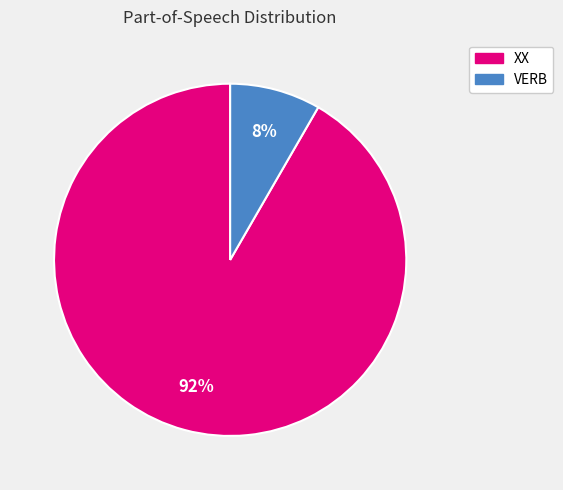

To the nearest percent, what is the combined percentage of VERB and XX?

100%